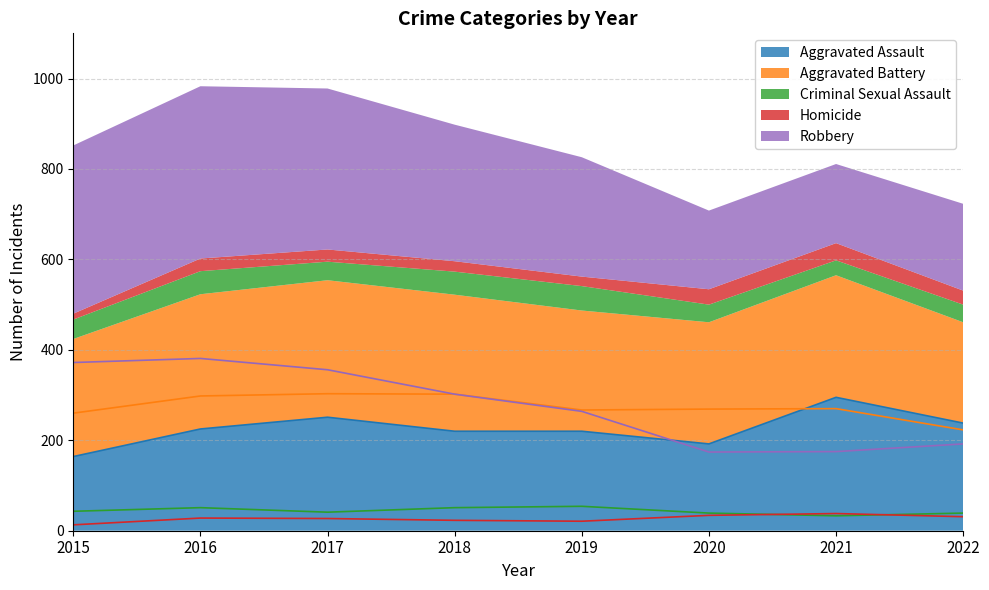

What is the difference between the highest and lowest values at 2017?

329